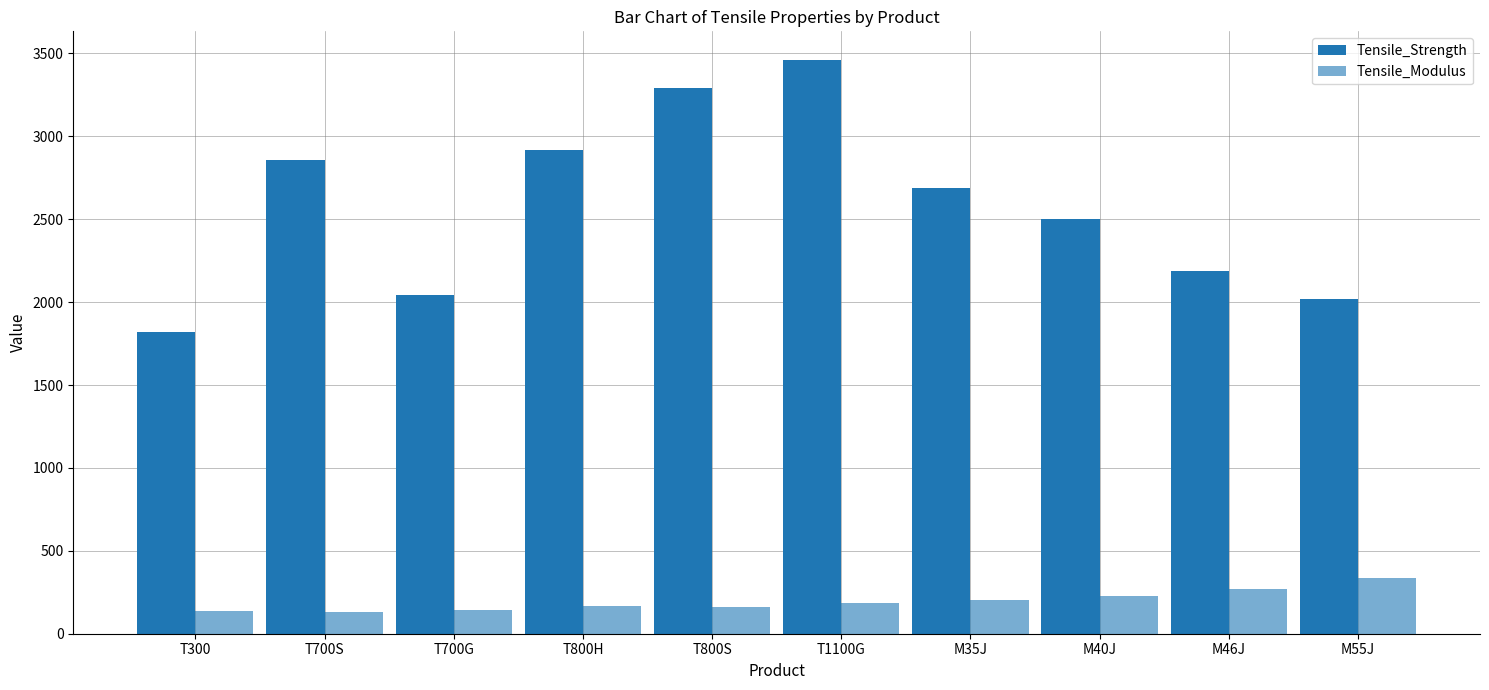

How many bars are there in total?

20